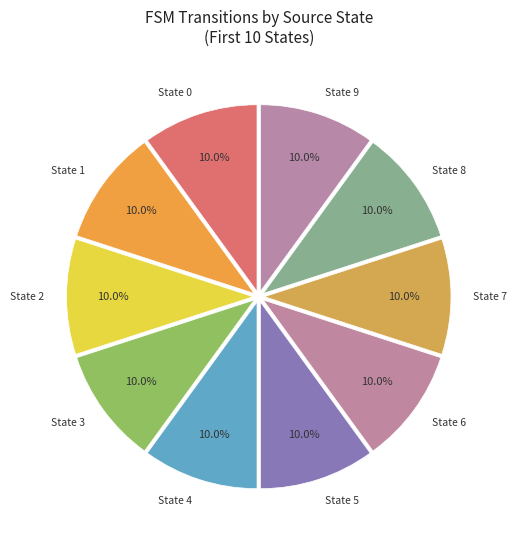

What percentage is NOT represented by State 7?

90.0%